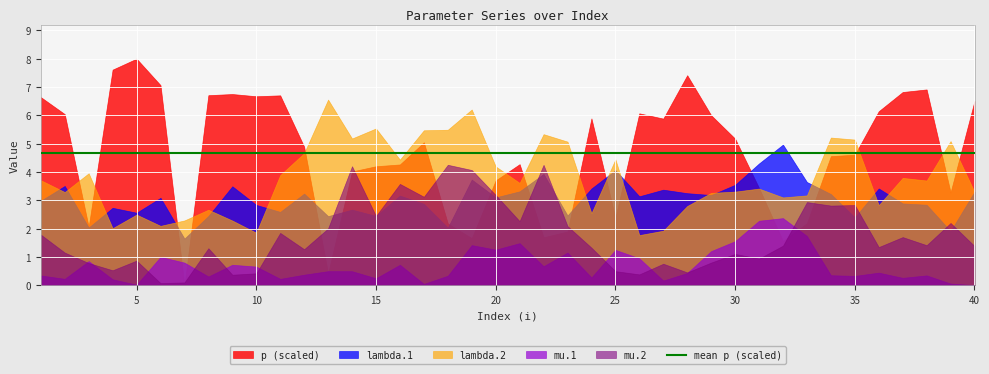

What is the highest value of the lambda.1 series?

5.0